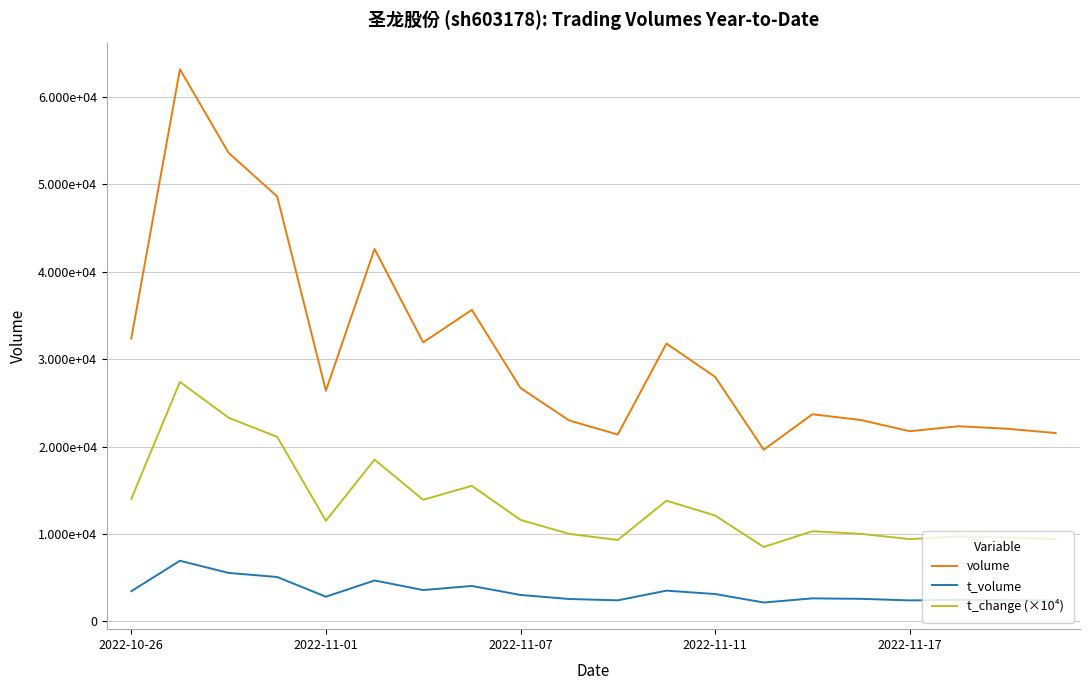

True or false: t_volume has more than 1 points higher than both neighbors.

True